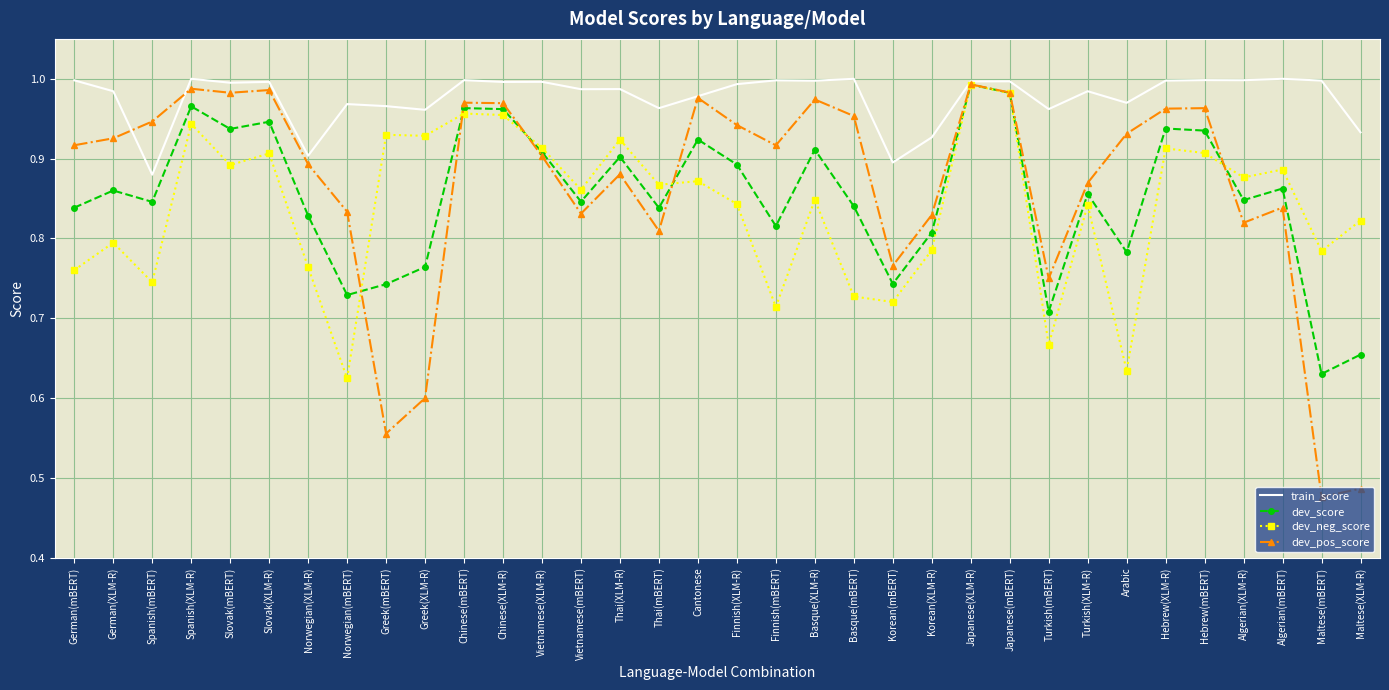

The value of dev_score at Basque(mBERT) is 0.8. True or false?

True